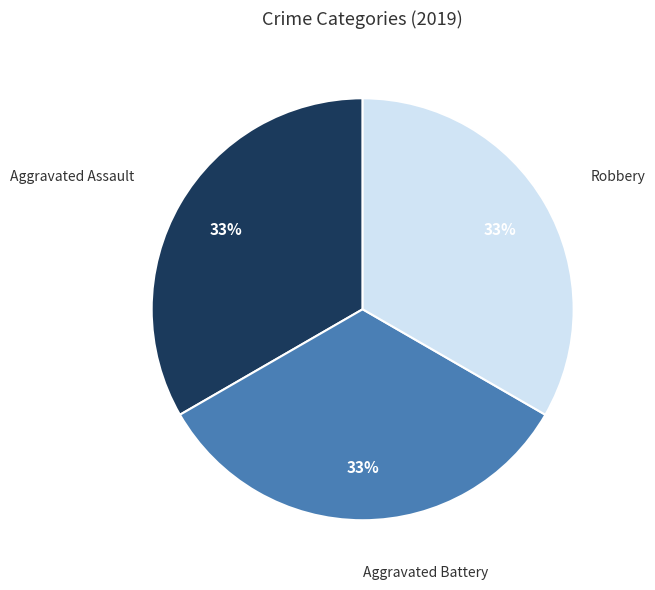

Does Robbery represent more than half of the total?

No